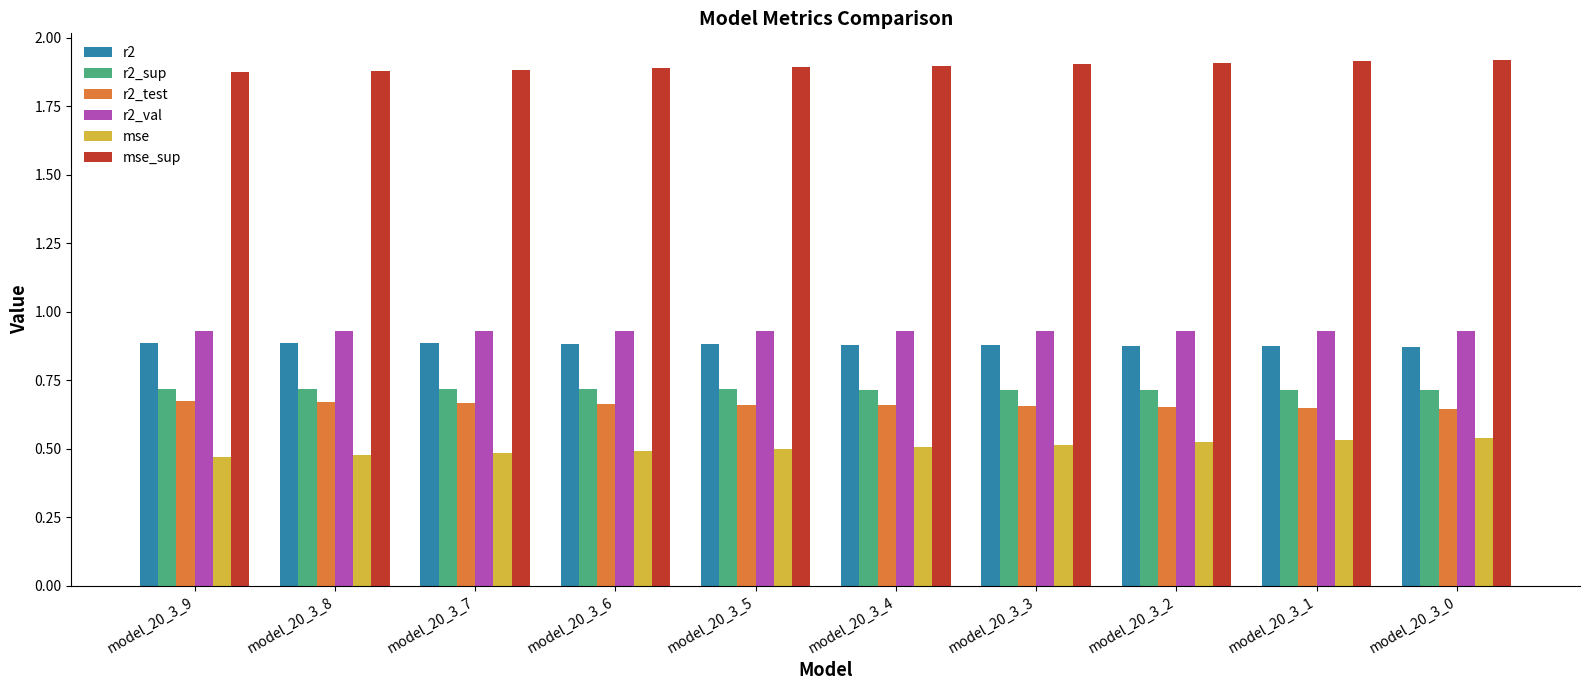

True or false: mse has a value of 0.9 at model_20_3_2.

False